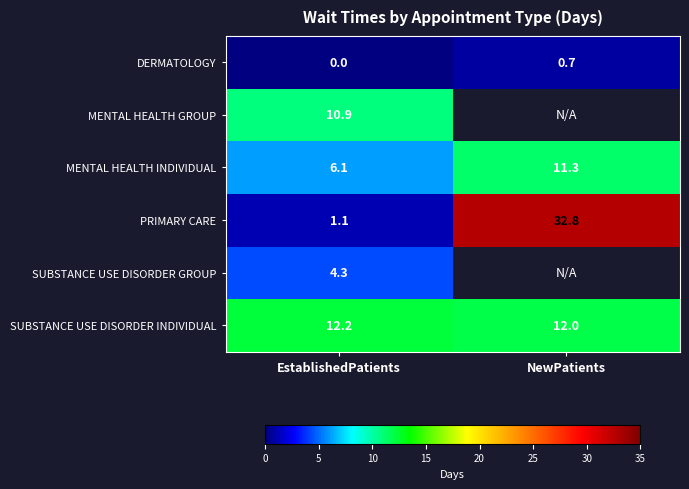

At which label is MENTAL HEALTH INDIVIDUAL closest to 8?

EstablishedPatients